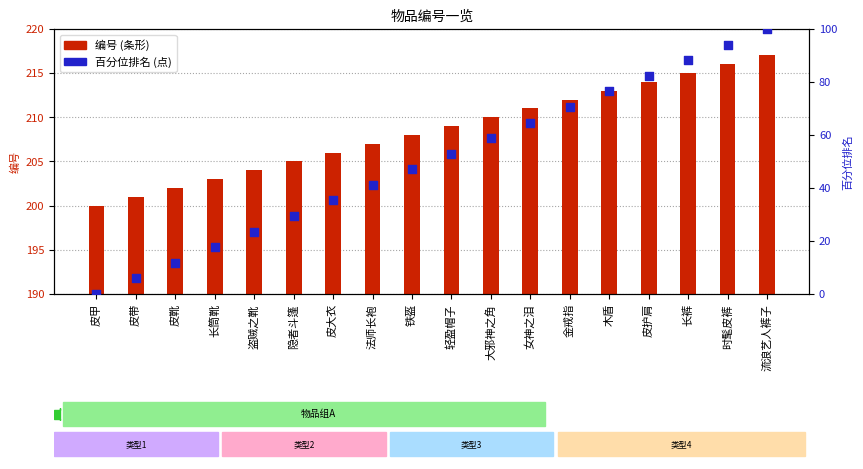

Which series contains the highest Y value?

编号